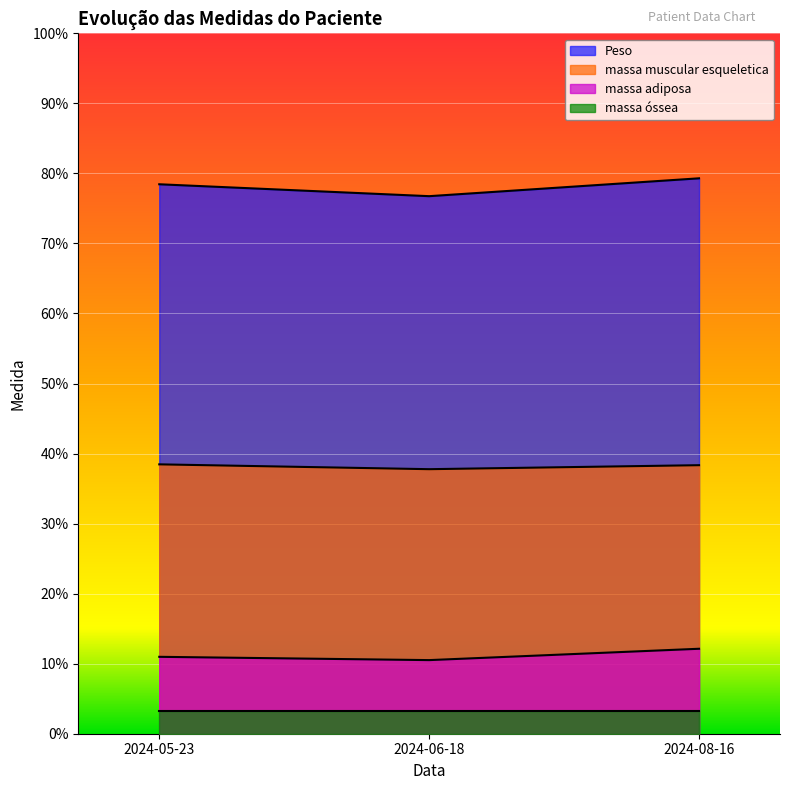

Which series has the widest spread of values?

Peso